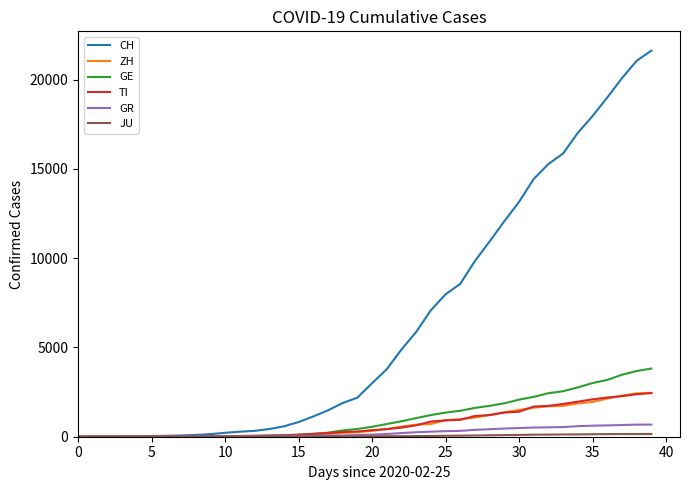

What is the greatest value displayed?

21617